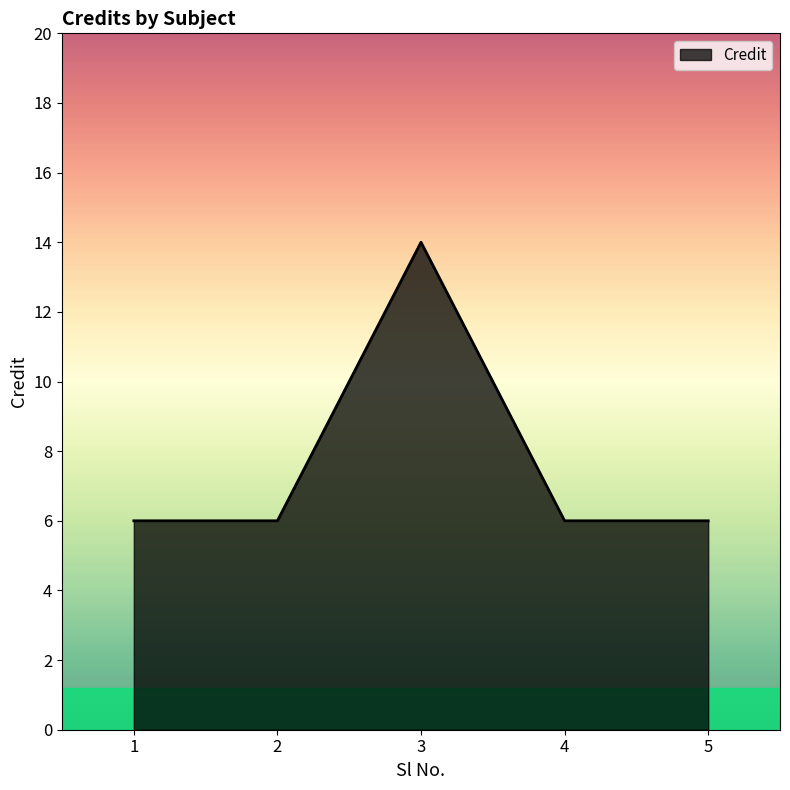

True or false: the data shows 3 at 1.

False